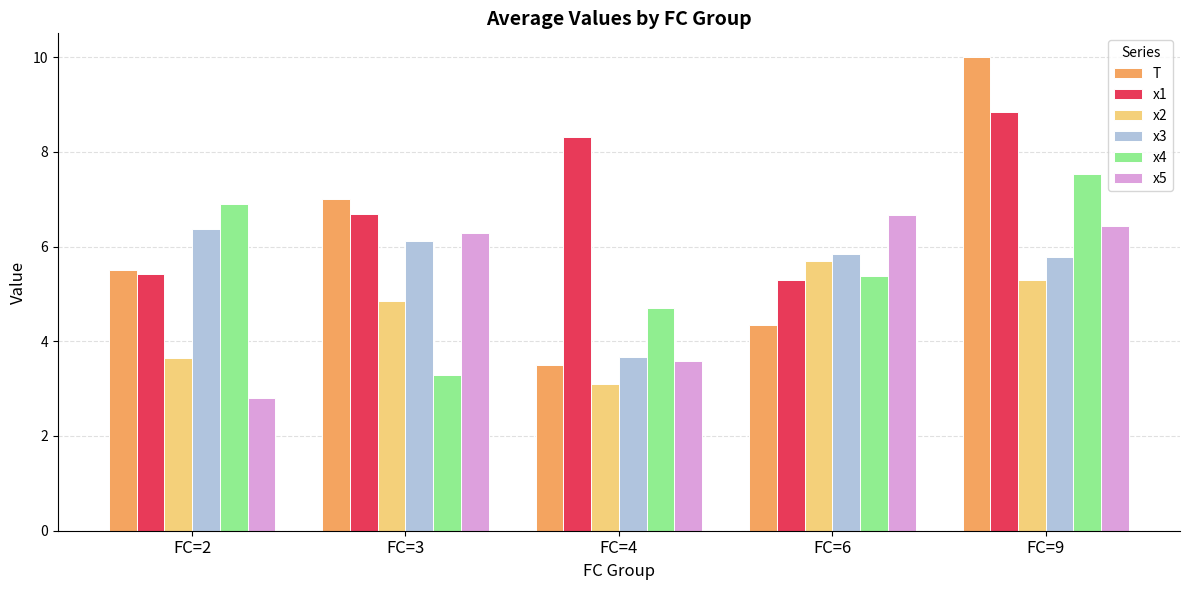

Where is x2 nearest to the value 4?

FC=2